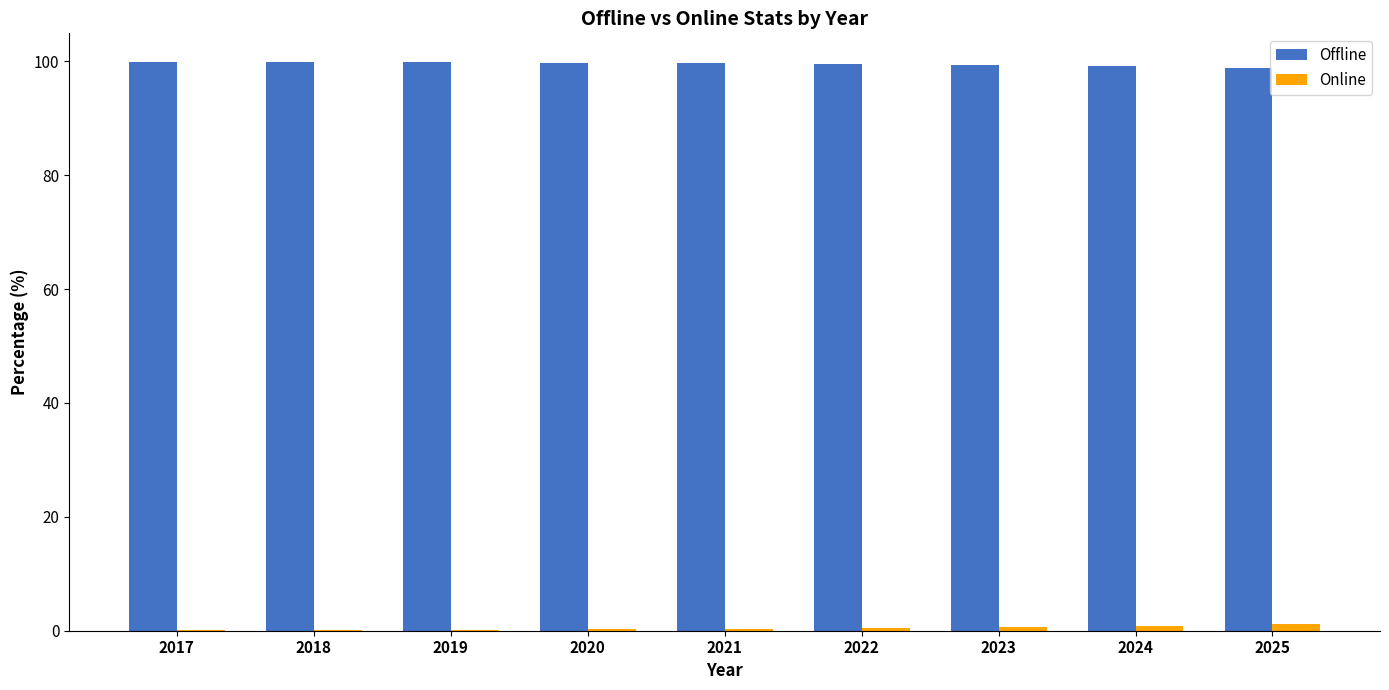

The Offline series shows 30.4 at 2021. True or false?

False